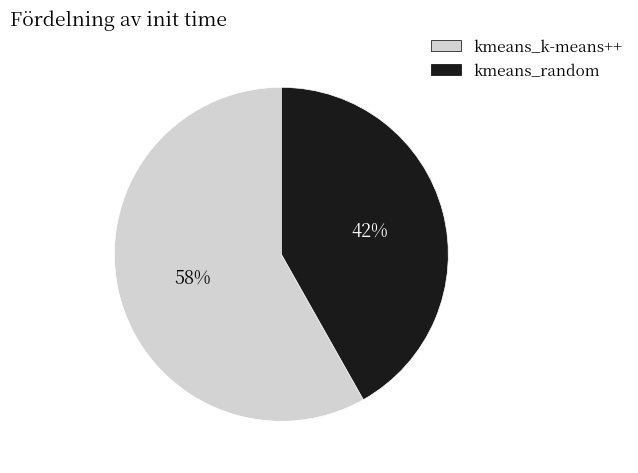

To the nearest percent, what is the combined percentage of kmeans_random and kmeans_k-means++?

100%